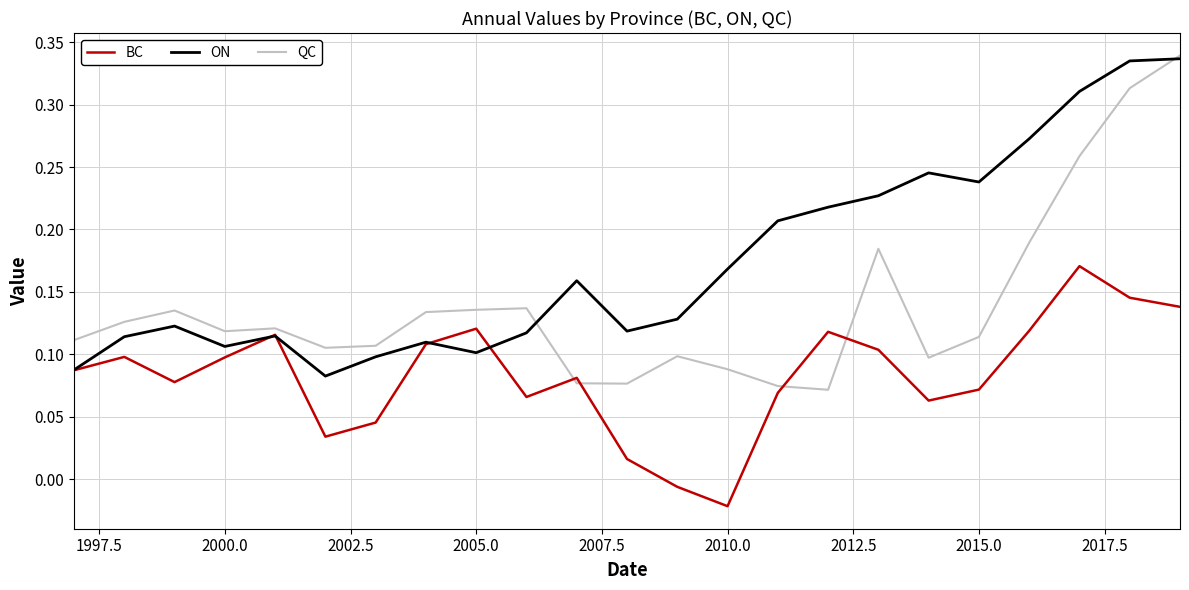

Rank the series by their average value, from highest to lowest.

ON, QC, BC